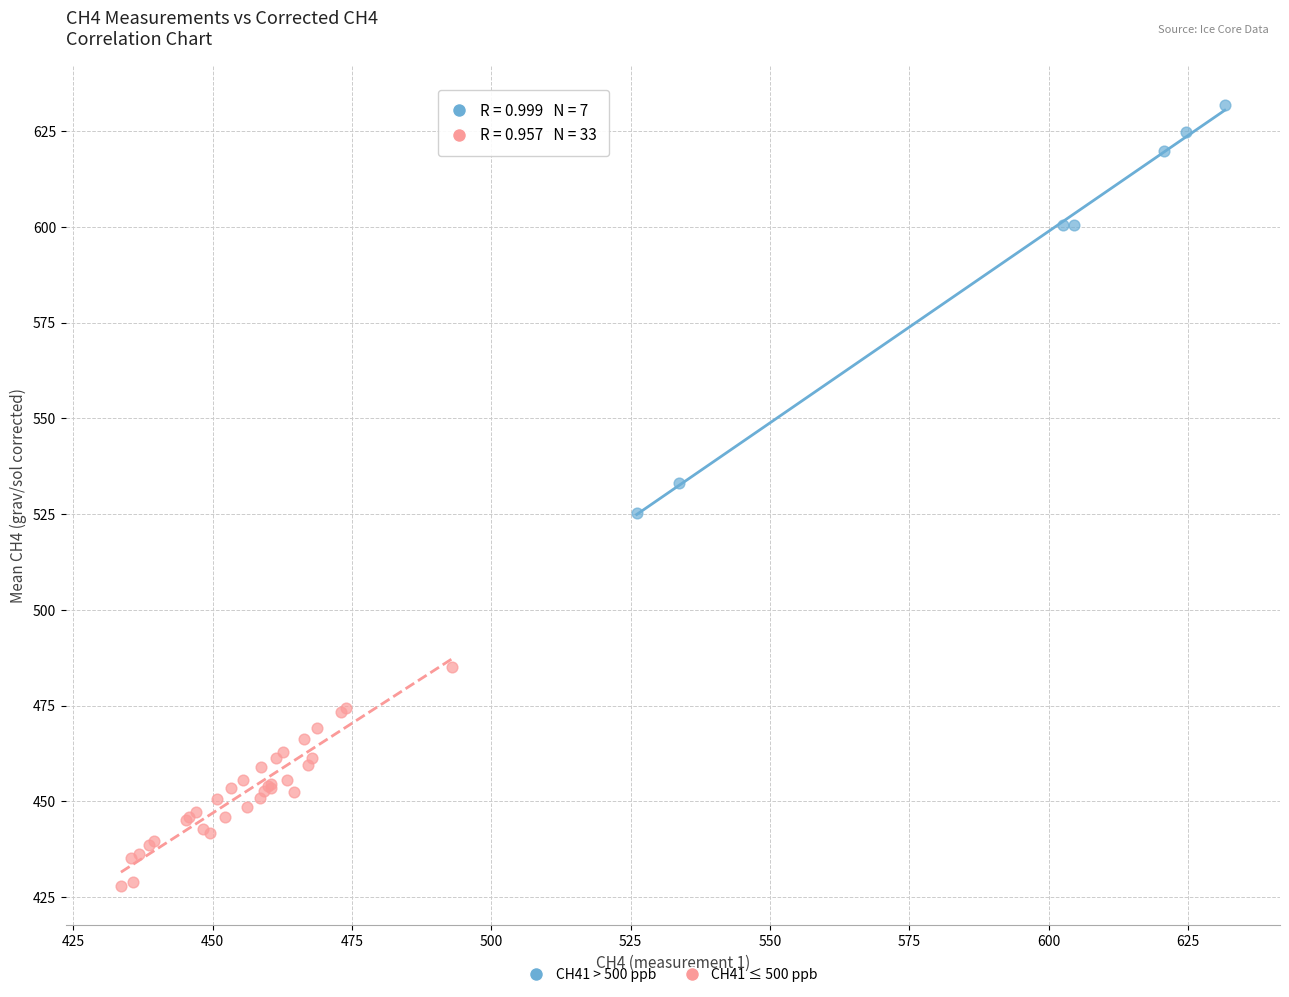

Which series has the largest Y range (max minus min)?

CH41 > 500 ppb